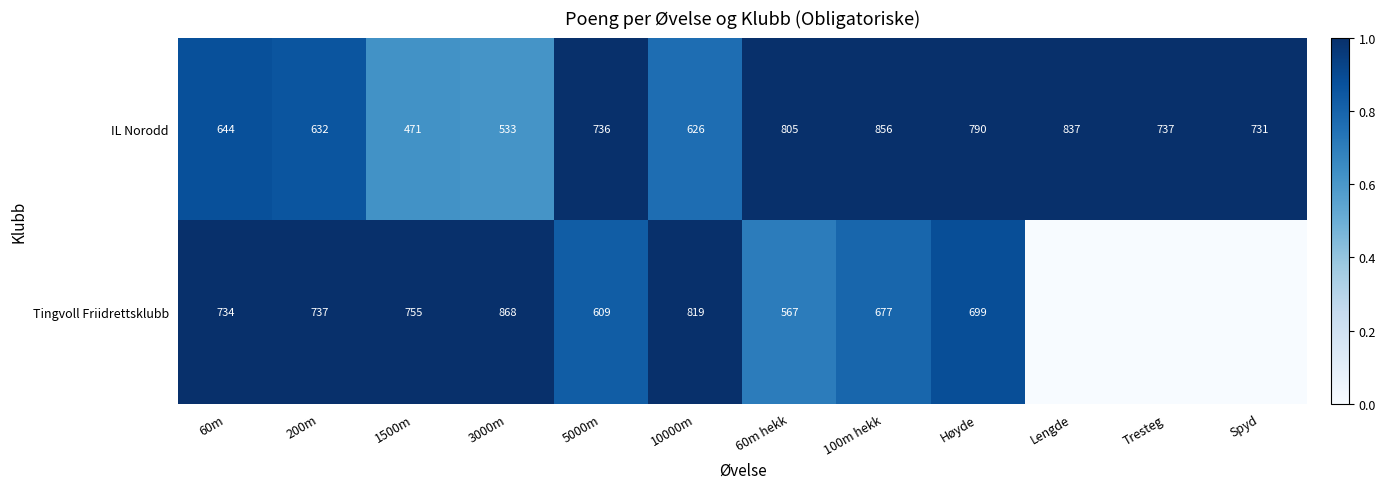

What is the minimum value for IL Norodd?

471